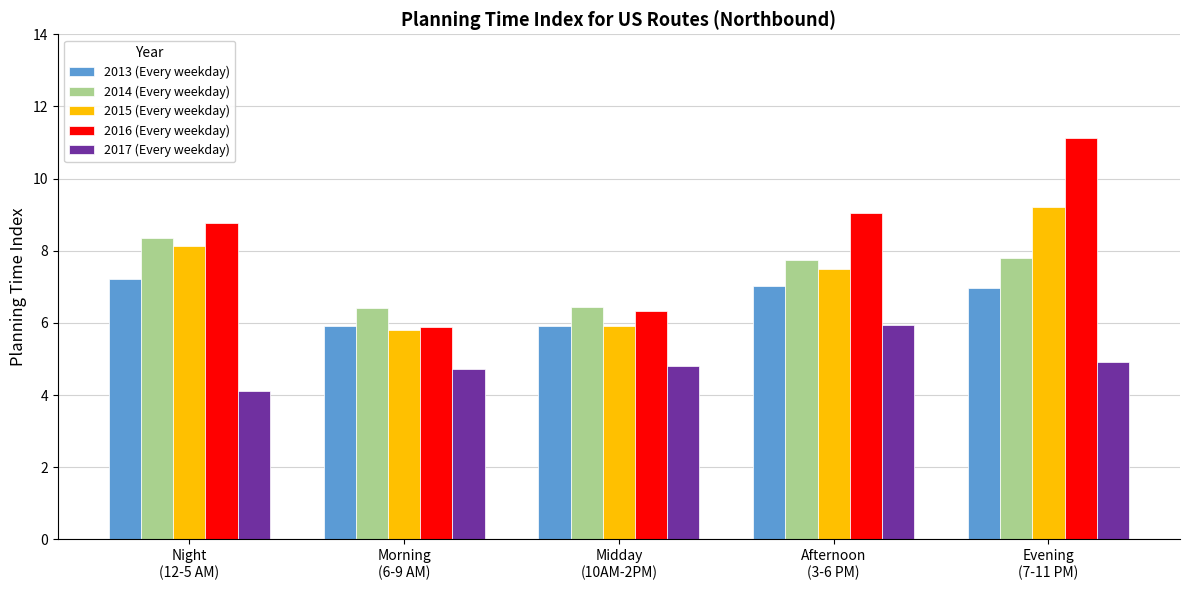

What is the spread (max minus min) of values at Morning
(6-9 AM)?

1.7